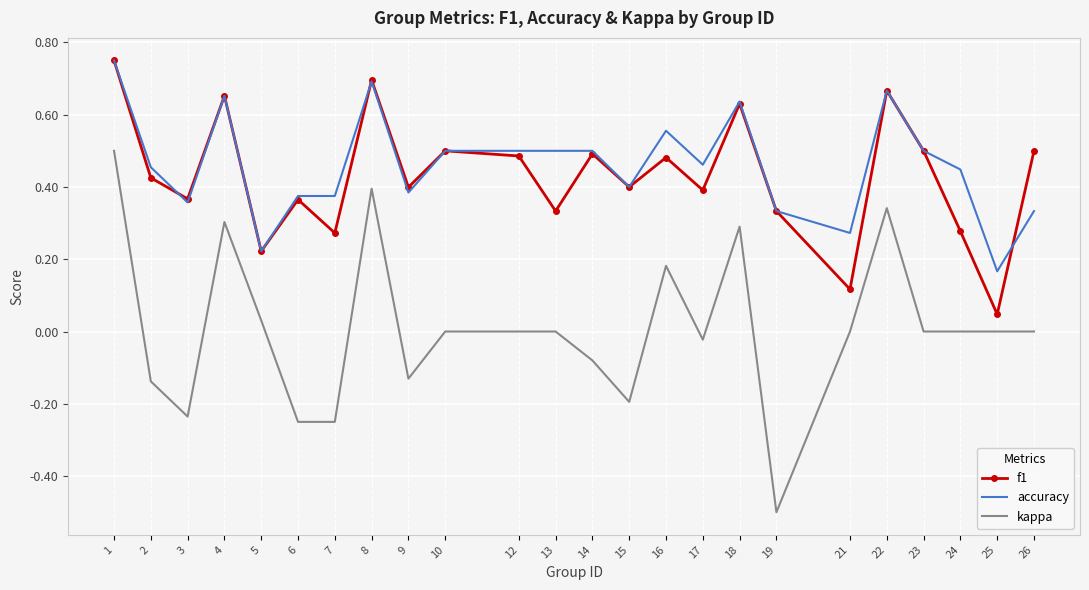

Which series has the largest range (max minus min)?

kappa